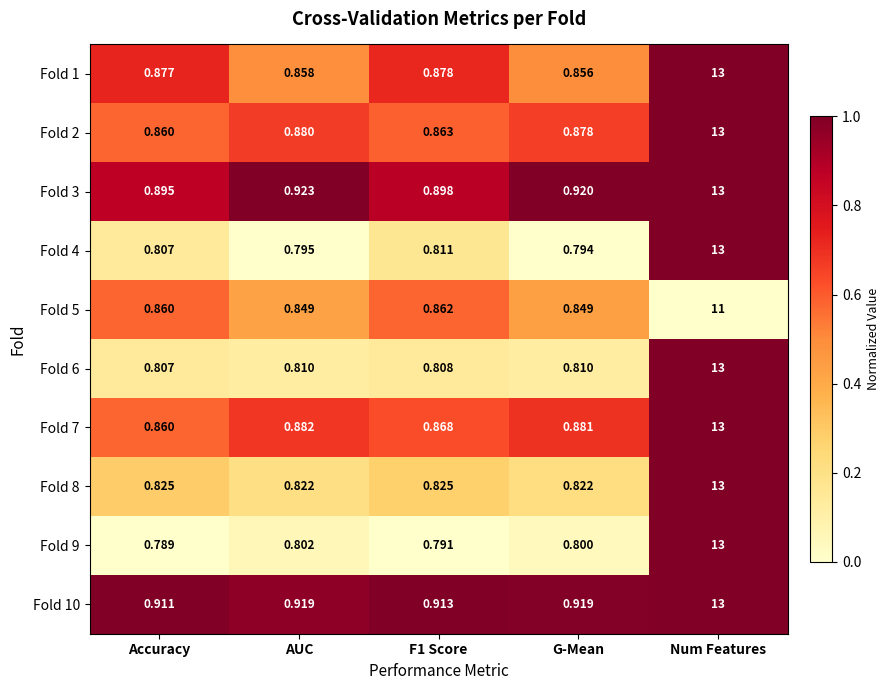

Which category has the highest value across all series?

Num Features